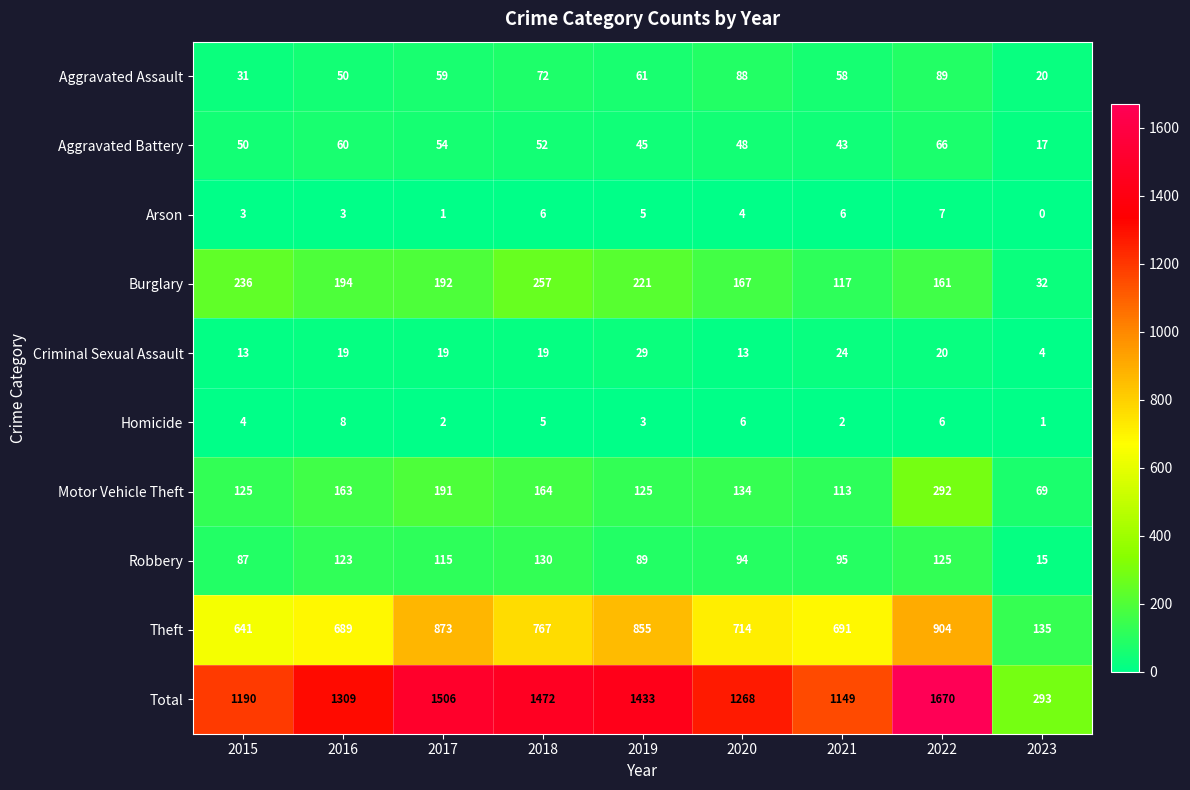

True or false: Criminal Sexual Assault has a value of 19 at 2016.

True